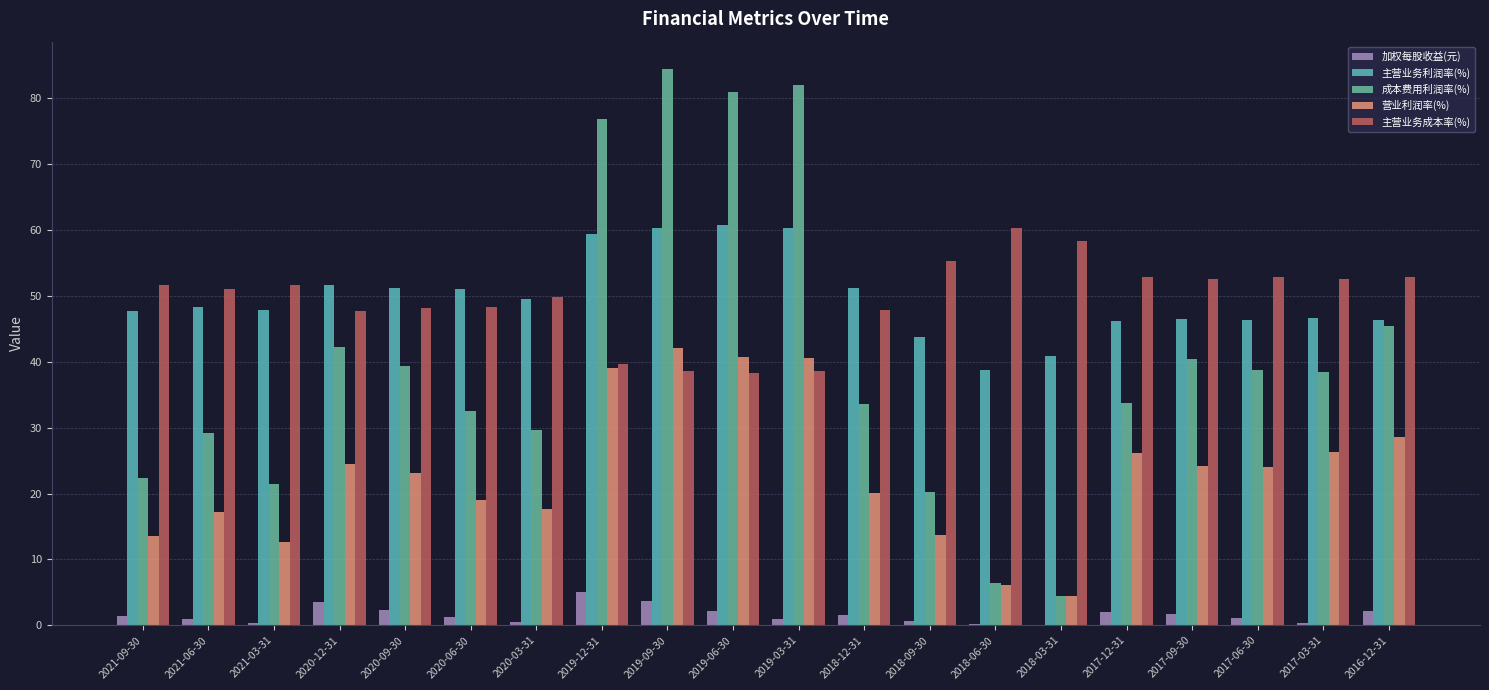

The 成本费用利润率(%) series shows 13.5 at 2018-09-30. True or false?

False